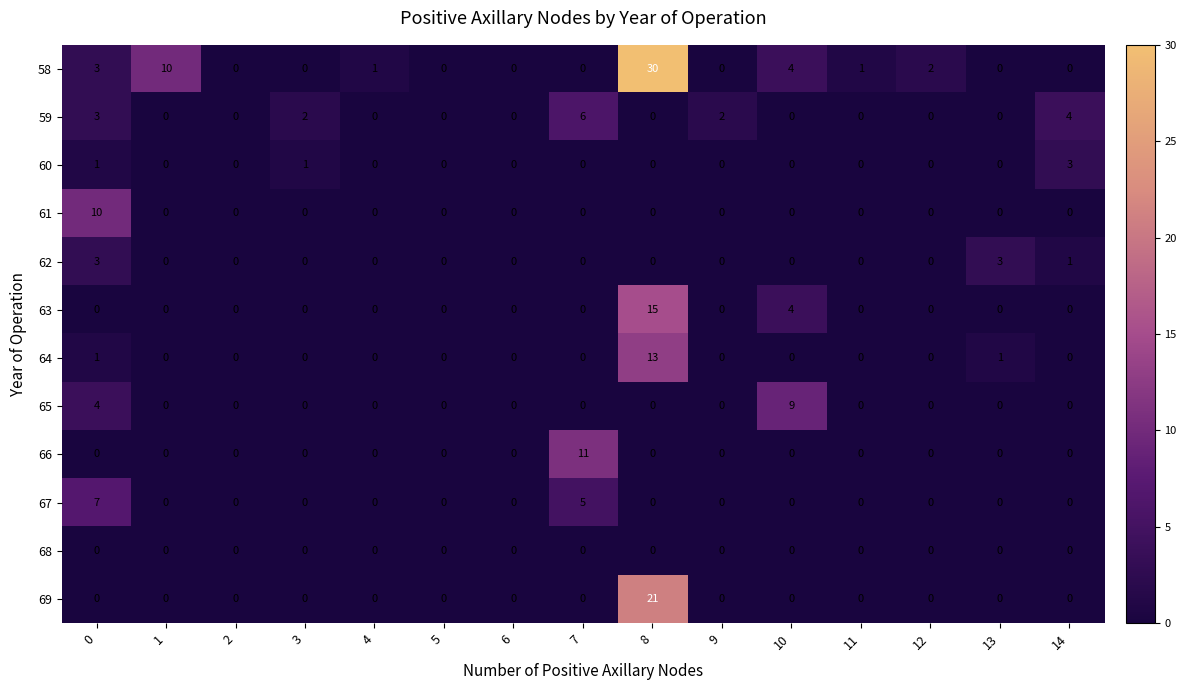

What is the sum of all 61 values?

10